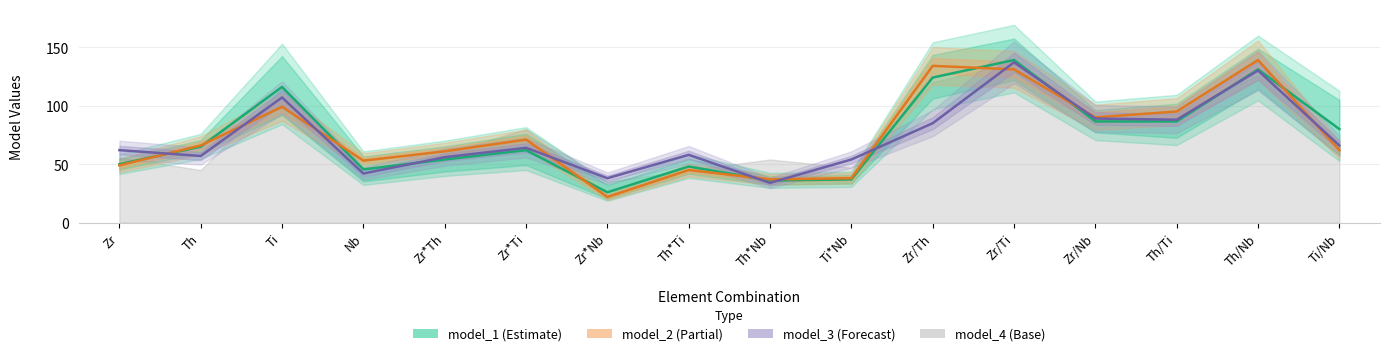

What is the total value across all series at Zr?

161.0